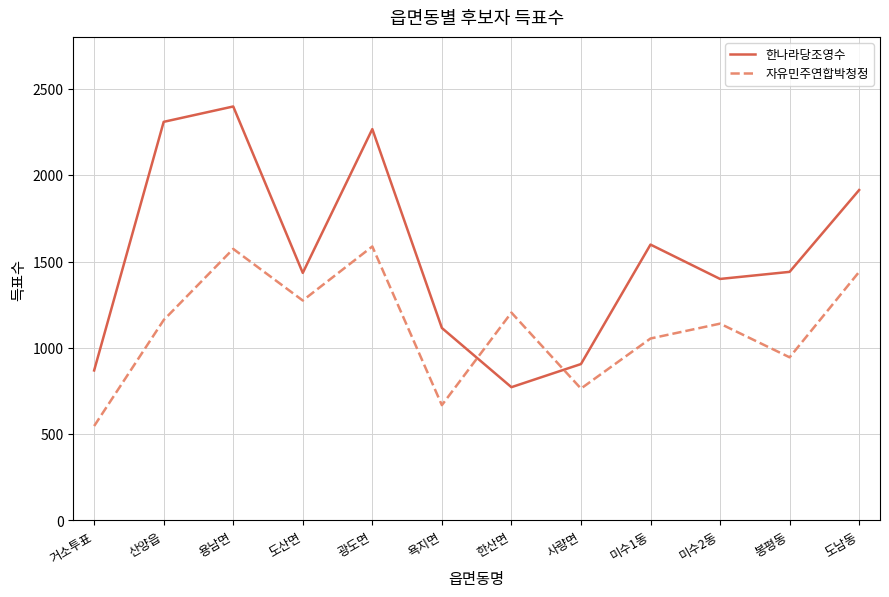

Rank the series at 도산면 from lowest to highest value.

자유민주연합박청정, 한나라당조영수